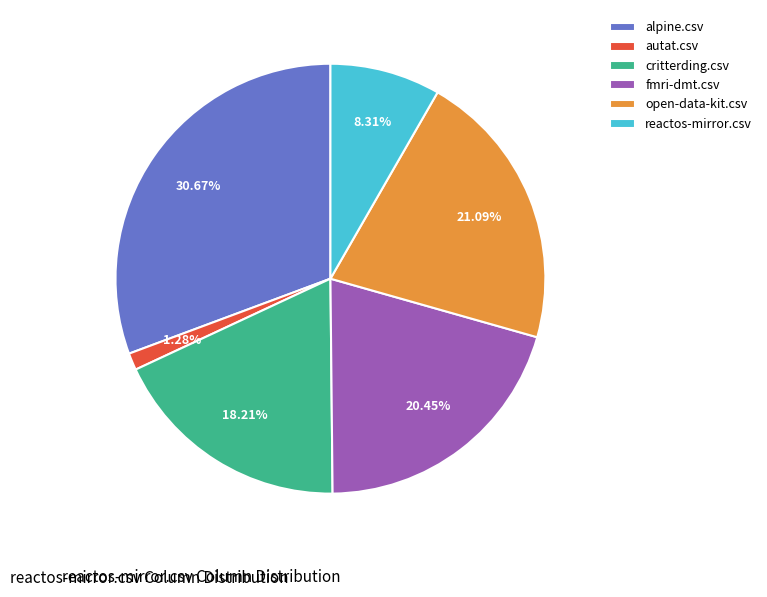

Does any single category account for the majority?

No